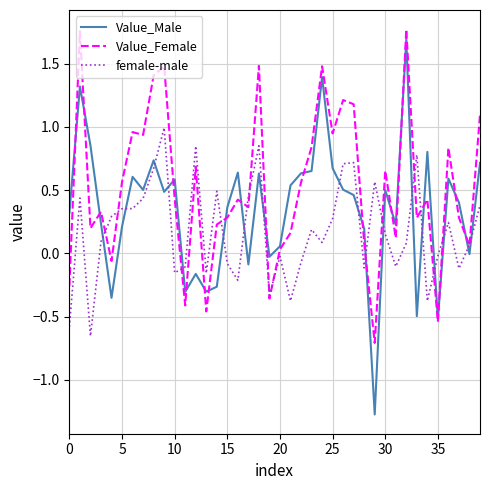

Which series has the largest range (max minus min)?

Value_Male